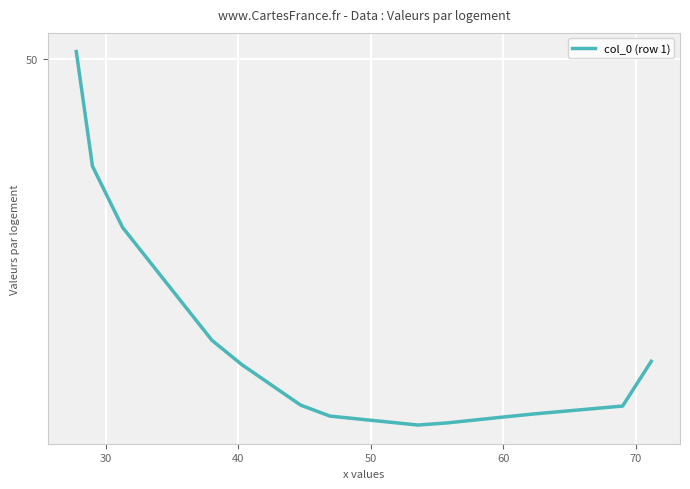

Is this an area chart (filled region under the line)?

No